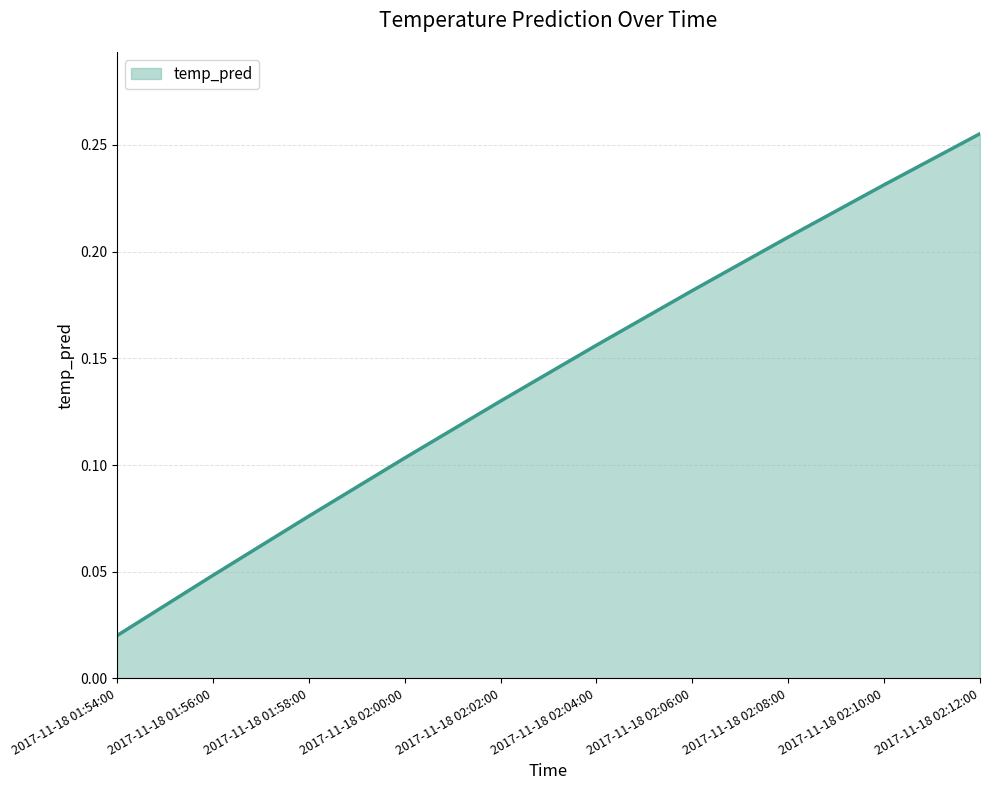

How many lines are shown in the chart?

1